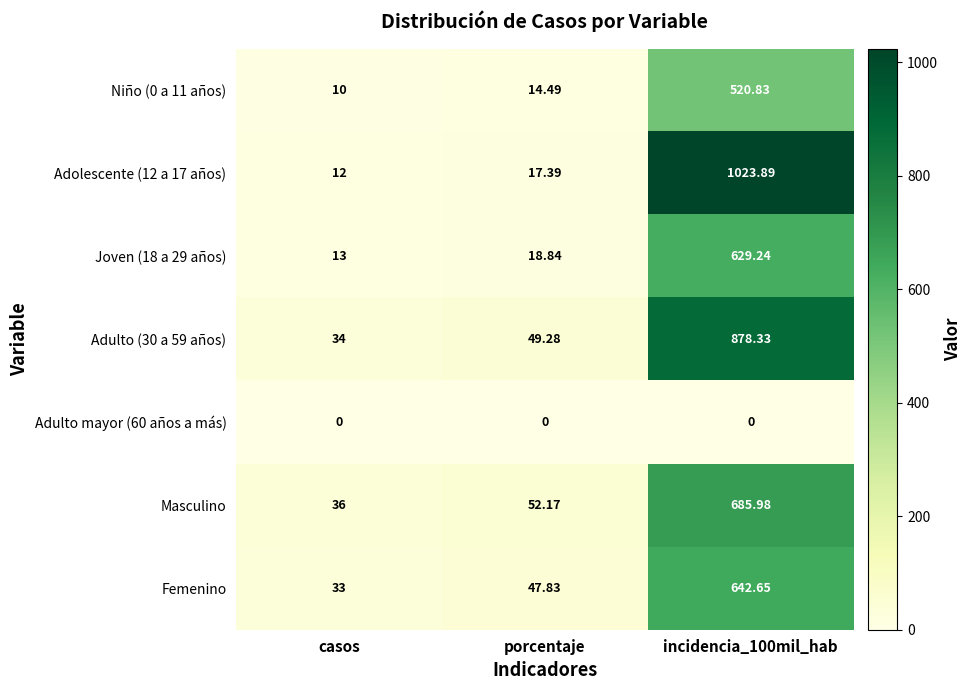

Which series changed the most between casos and porcentaje?

Masculino